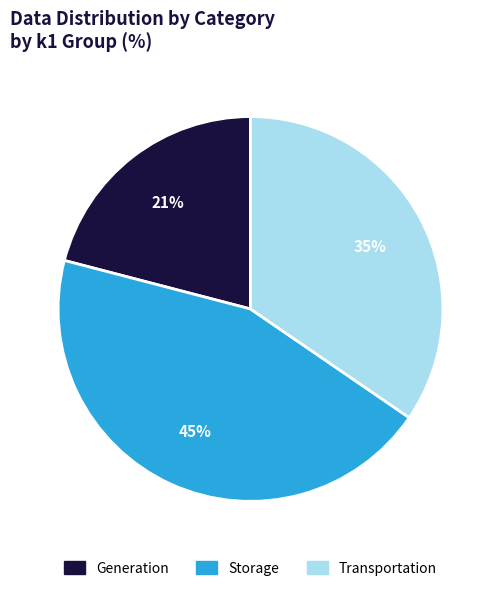

Does any single category account for the majority?

No